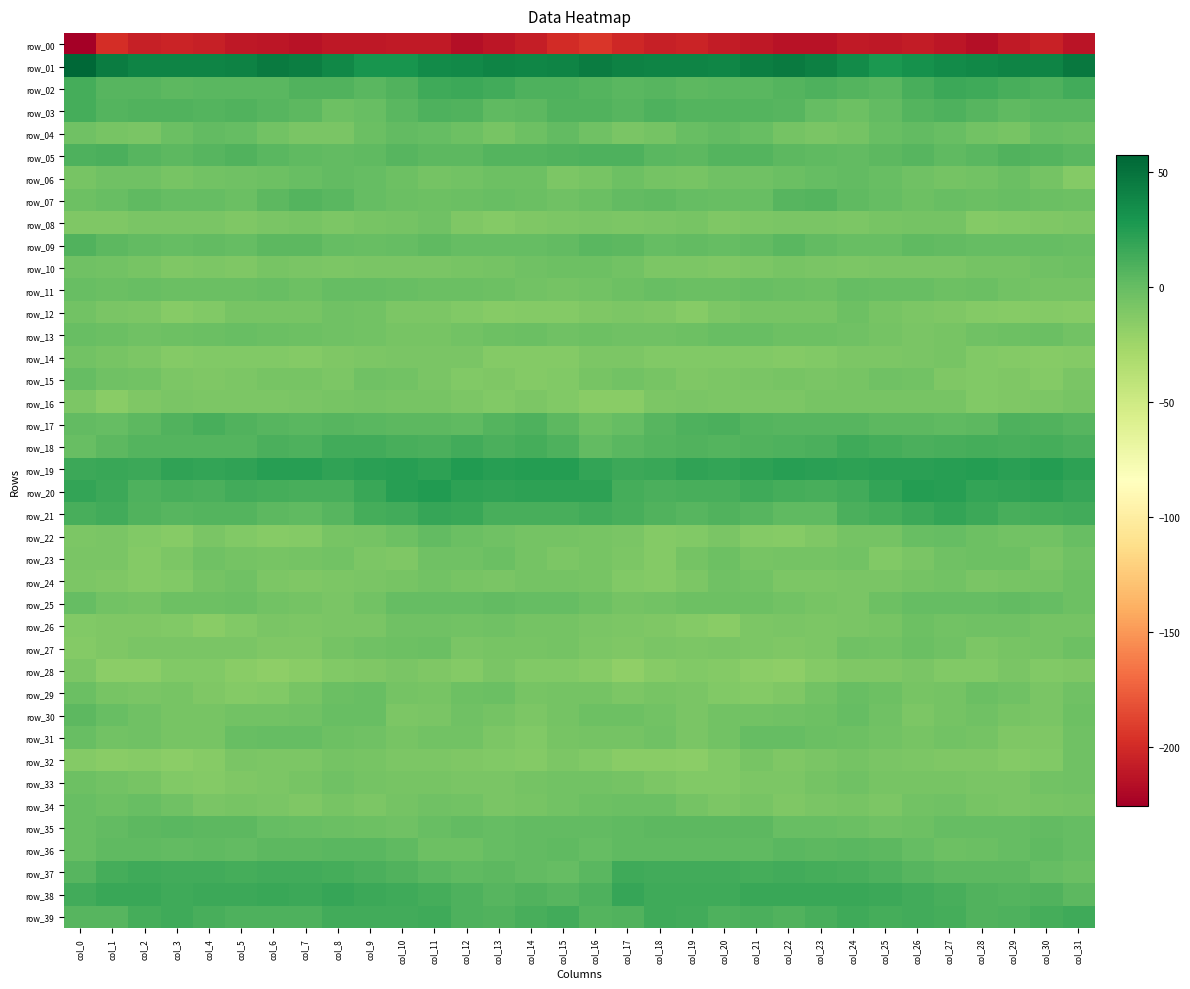

What is the difference between the maximum and minimum values in the row_32 series?

12.4